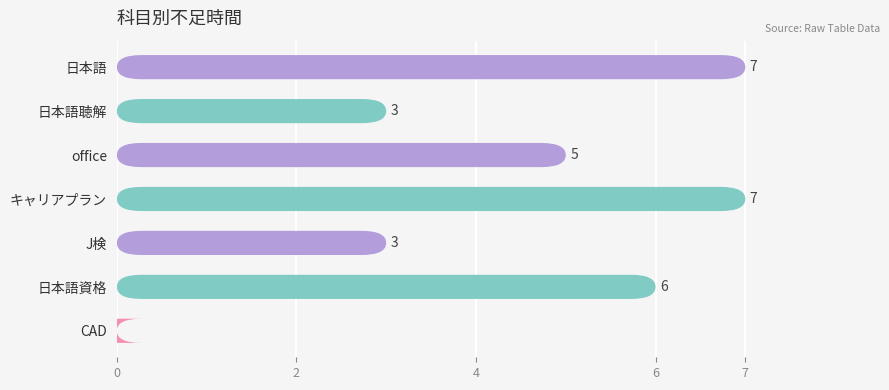

What is the change in value from 日本語聴解 to CAD?

-3